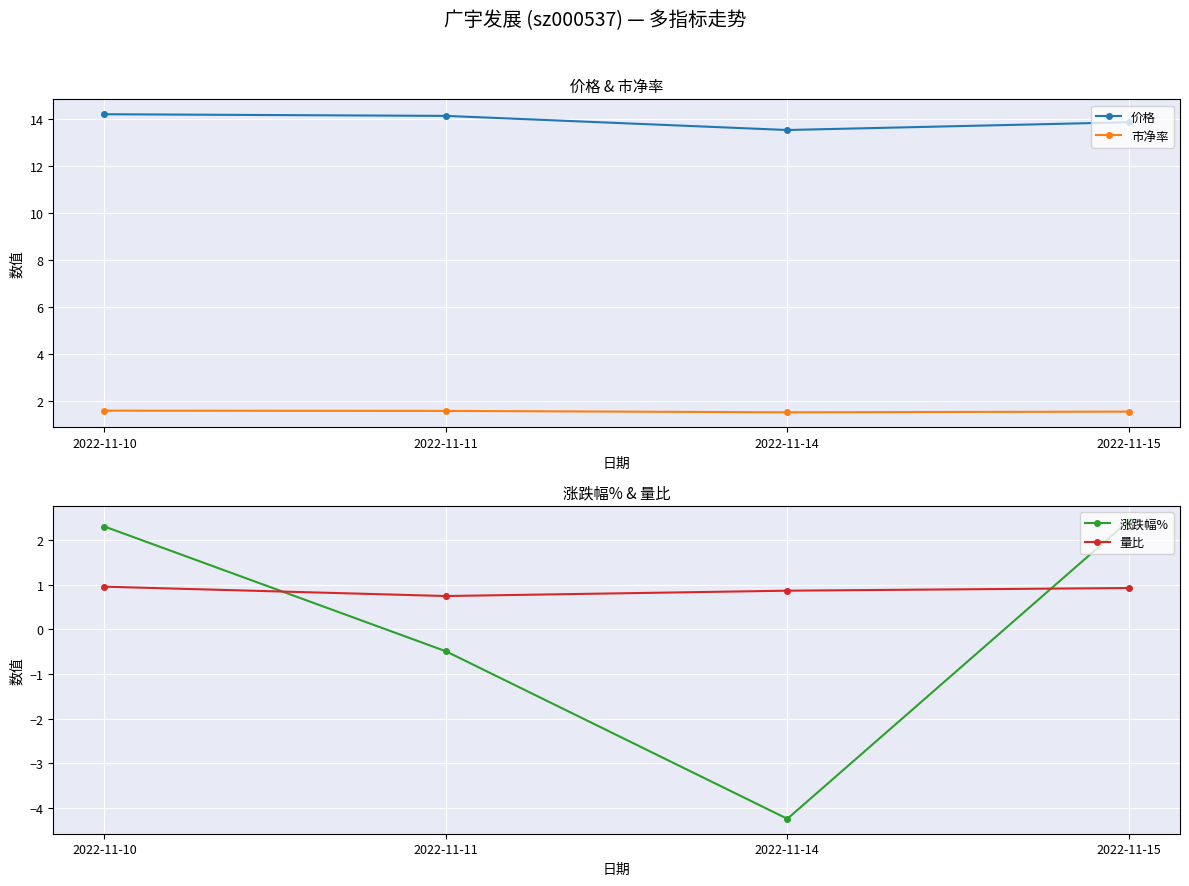

Read the 市净率 value at 2022-11-14.

1.5